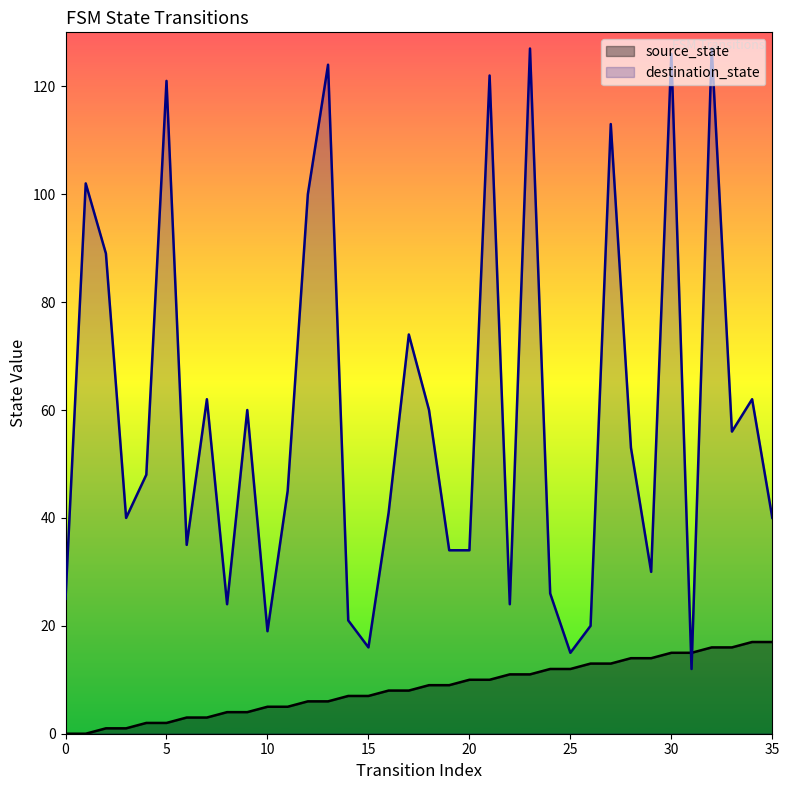

Between which two adjacent categories do source_state and destination_state first intersect?

30 and 31